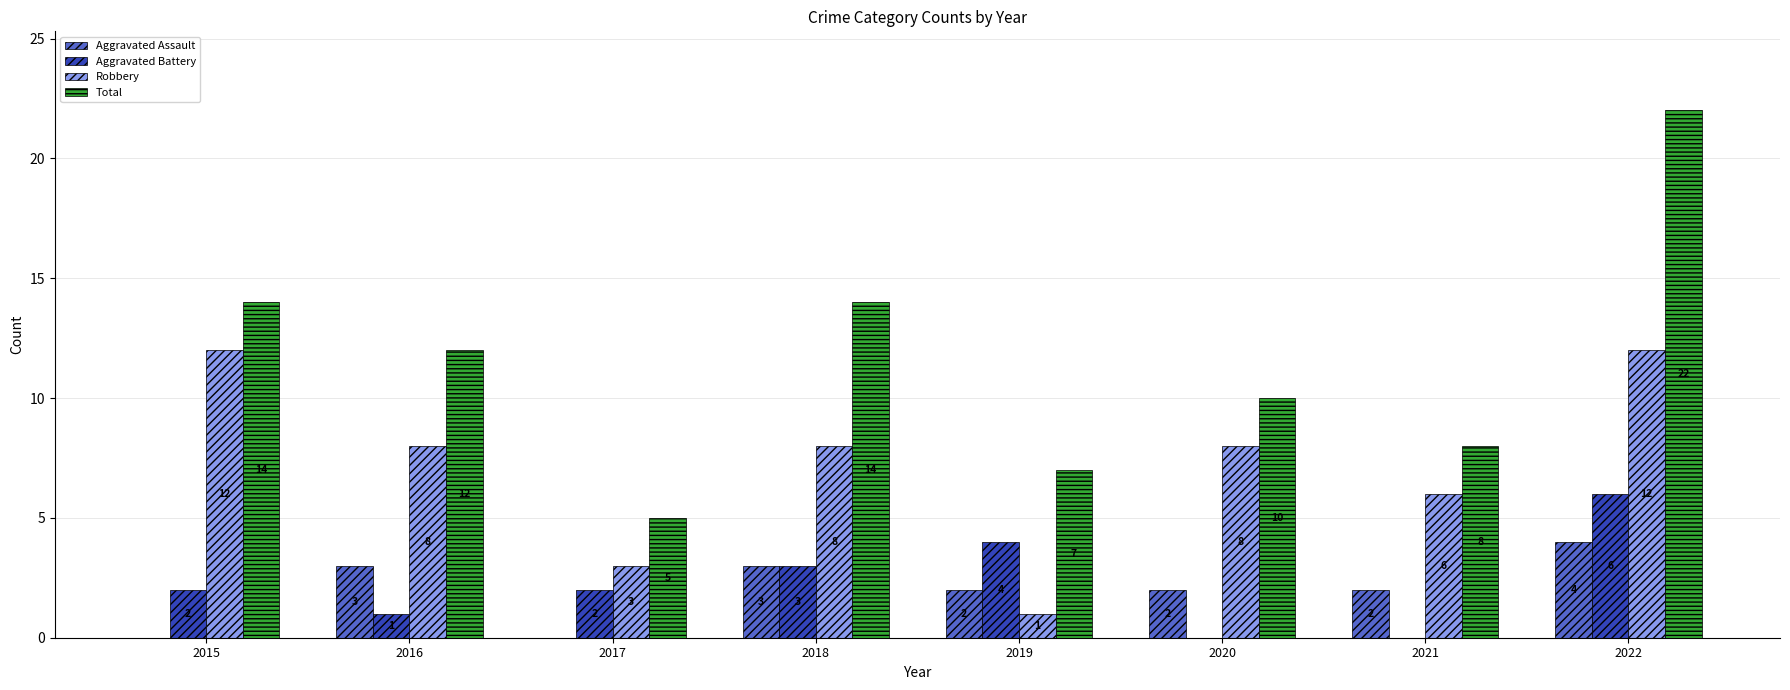

Reading right to left, extract all data points from this chart.

Aggravated Assault: 4	2	2	2	3	0	3	0
Aggravated Battery: 6	0	0	4	3	2	1	2
Robbery: 12	6	8	1	8	3	8	12
Total: 22	8	10	7	14	5	12	14